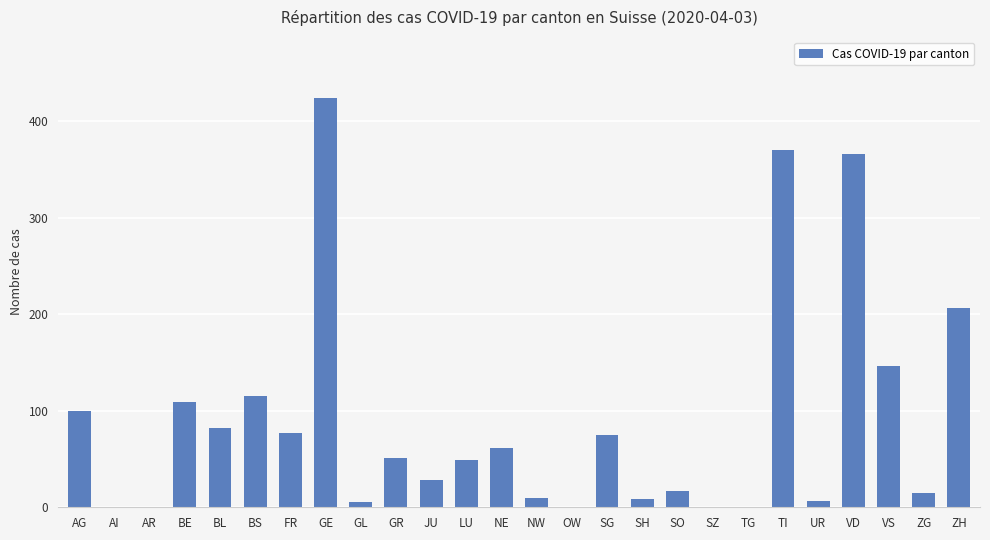

Which category has the highest value across all series?

GE